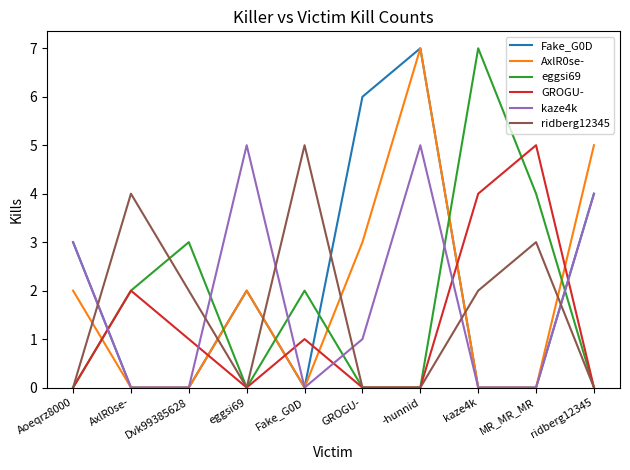

What is the sum of all AxlR0se- values?

19